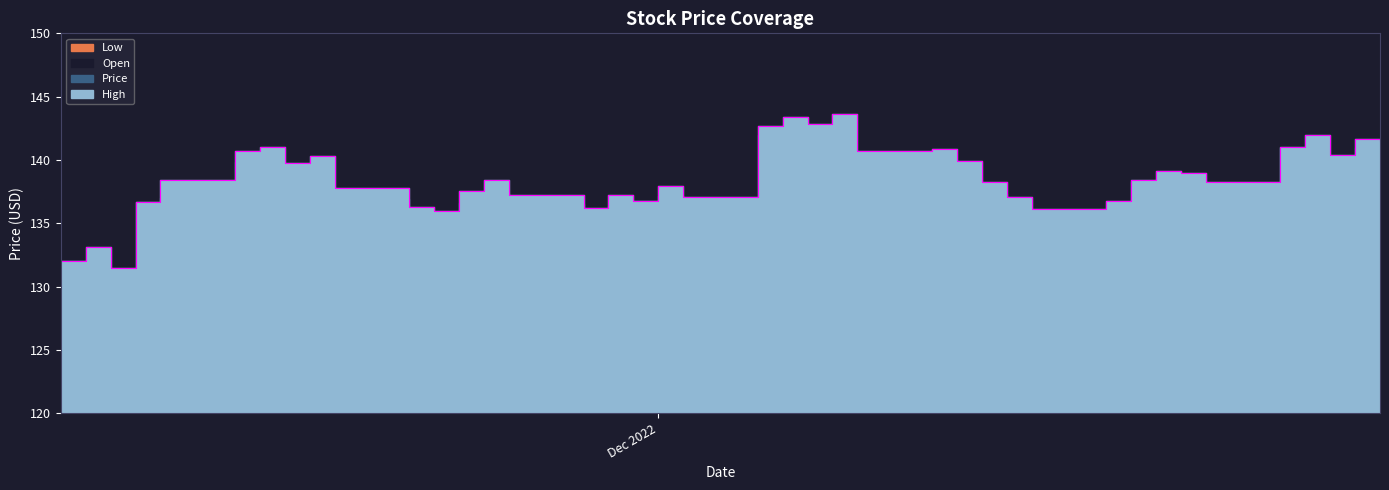

What is the total value across all series at 12/12/2022?

559.2